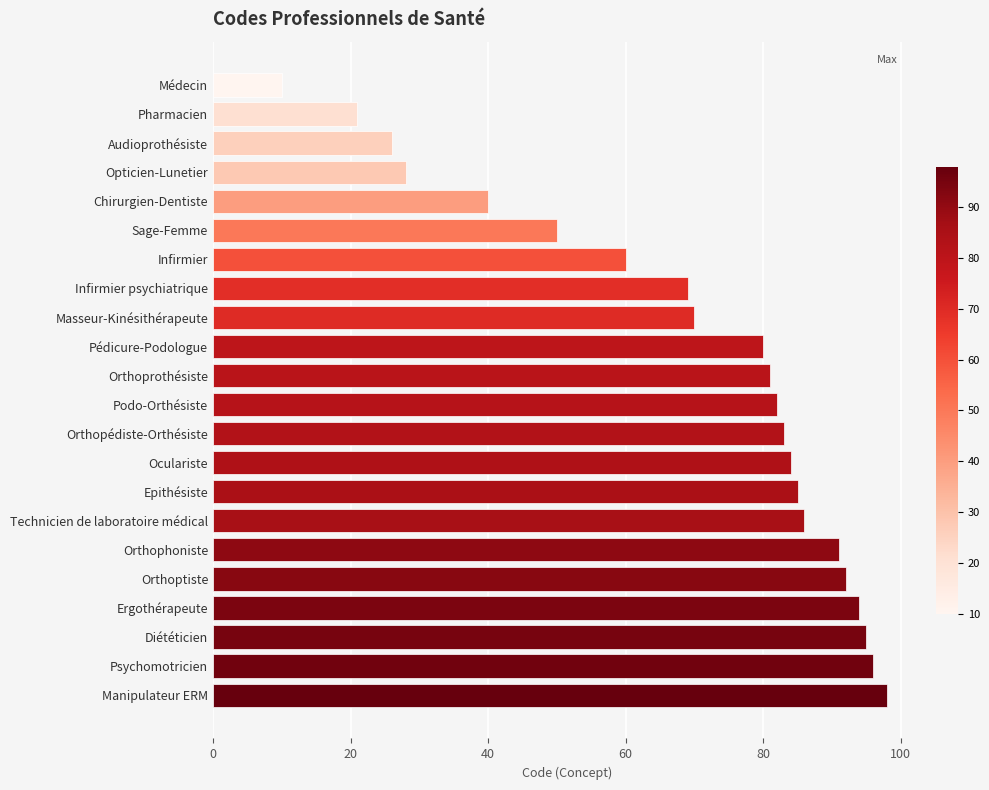

Approximately how many times larger is the value at Sage-Femme compared to Infirmier psychiatrique?

0.7